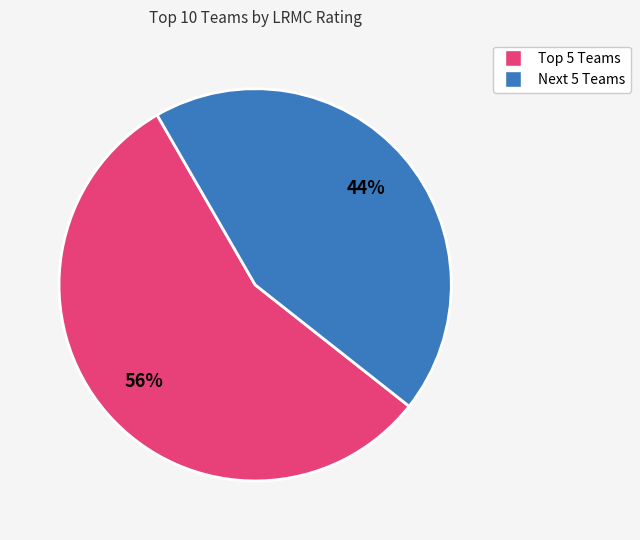

Is there any slice that represents more than half of the pie?

Yes